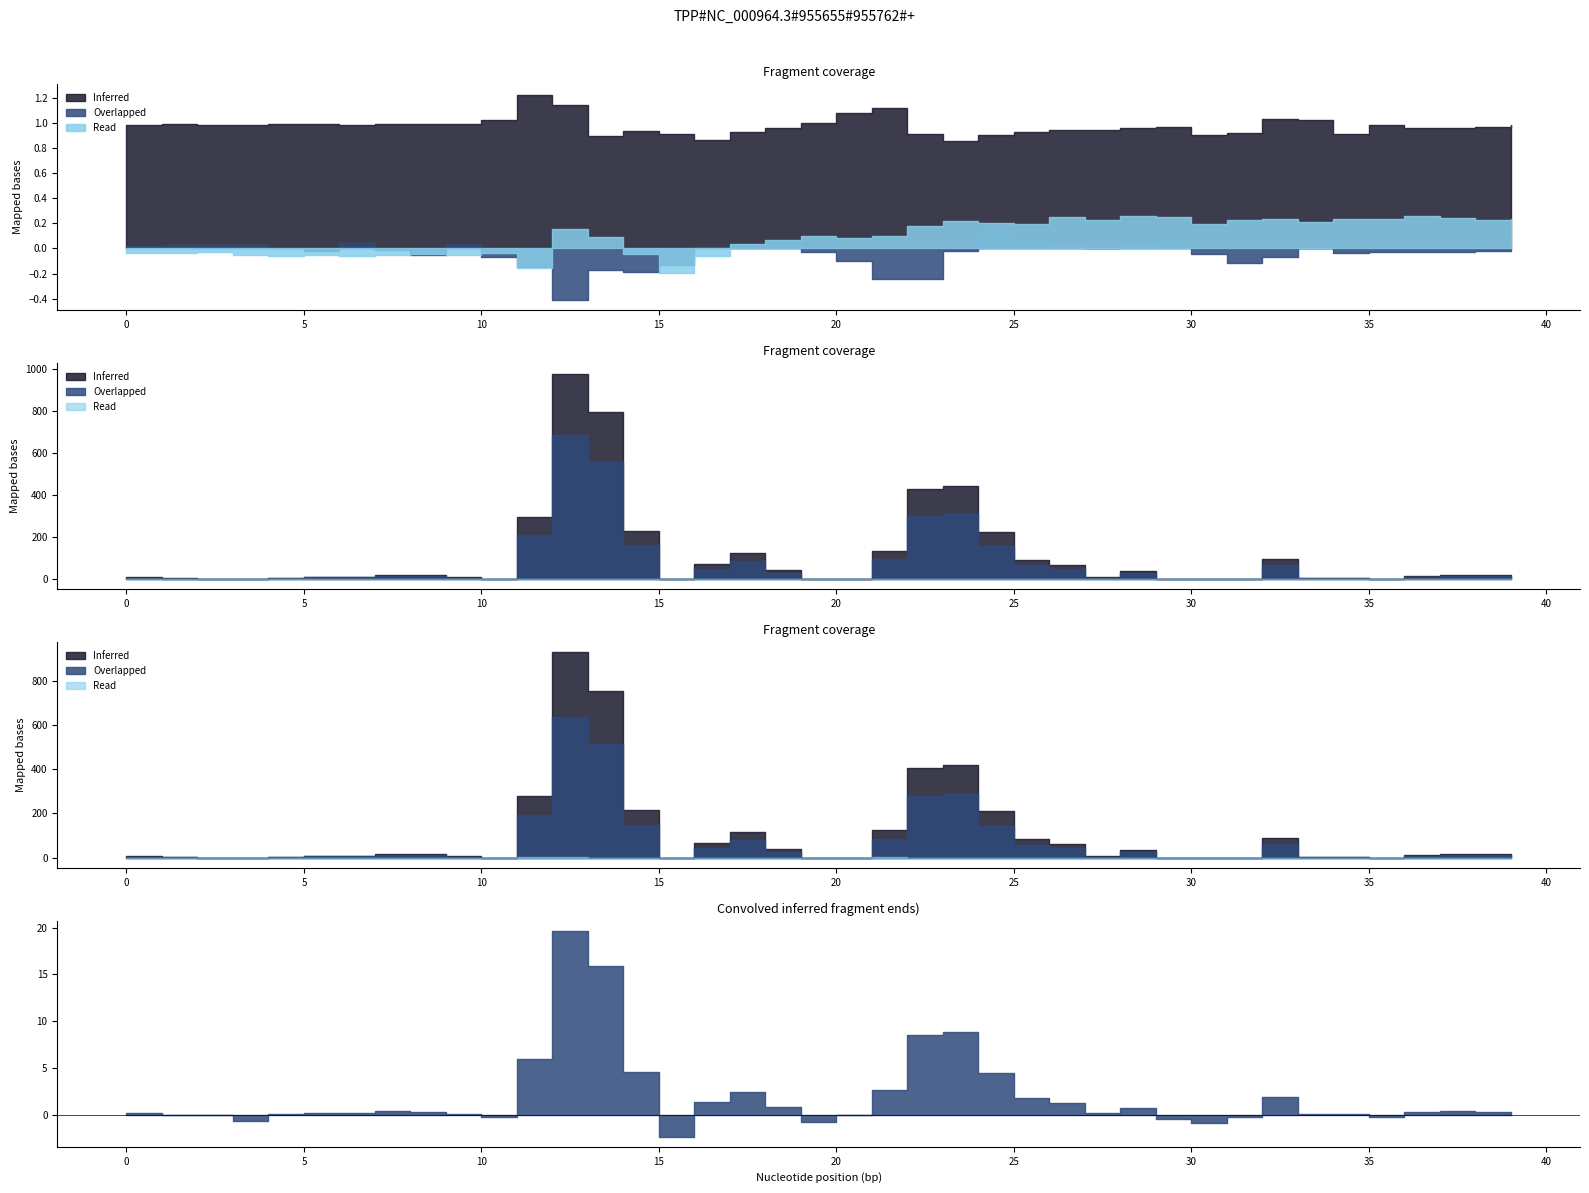

At how many categories does at least one series exceed 914?

1